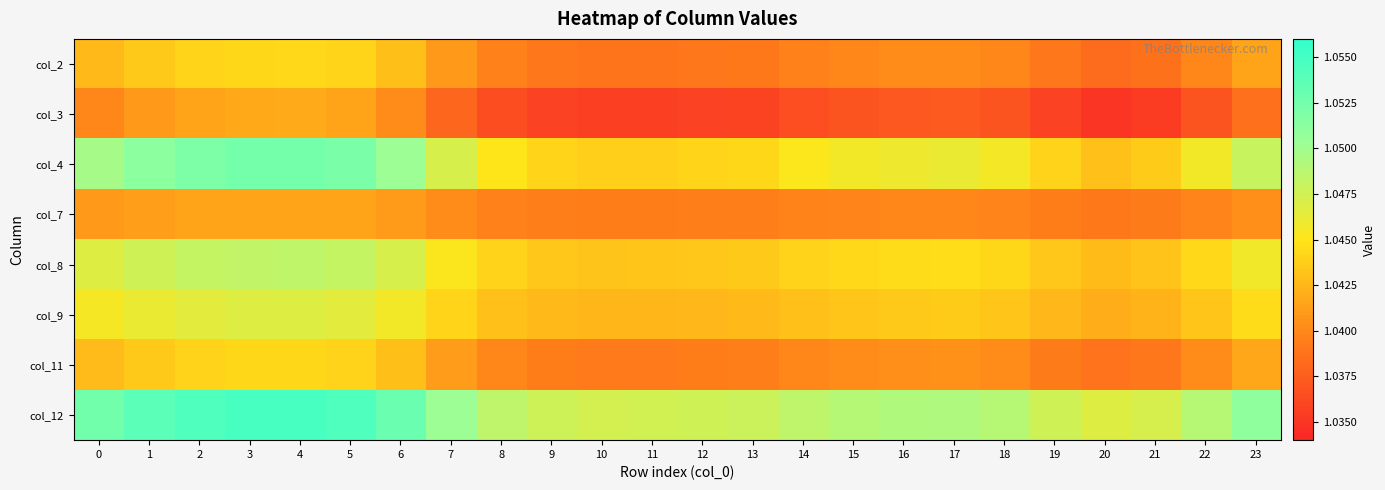

What is the total value across all series at 20?

8.3